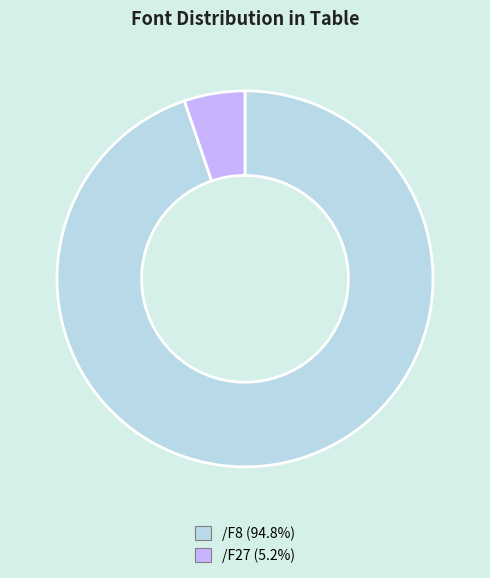

Count the number of slices in the pie.

2